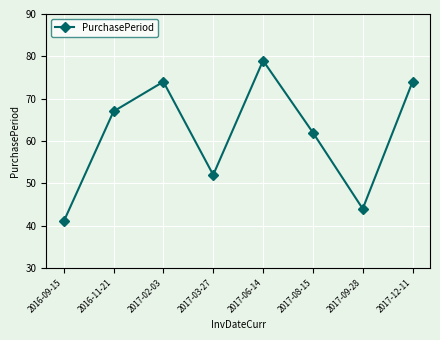

Reading left to right, extract all data points from this chart.

41	67	74	52	79	62	44	74